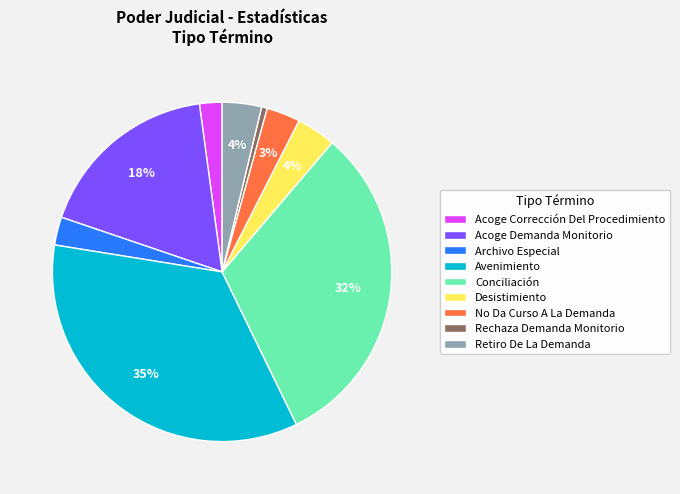

Is it true that Desistimiento is 4% of the pie?

True